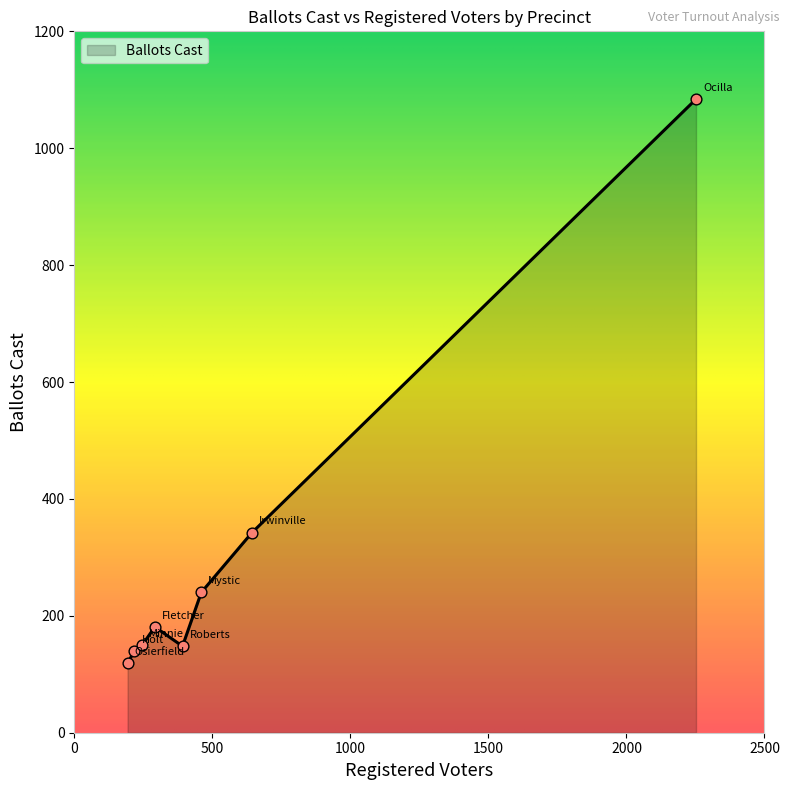

What is the smallest value displayed?

119